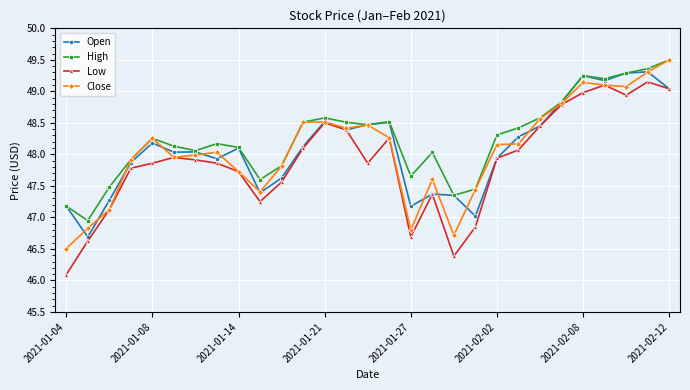

What is the average value of the Low series?

47.9